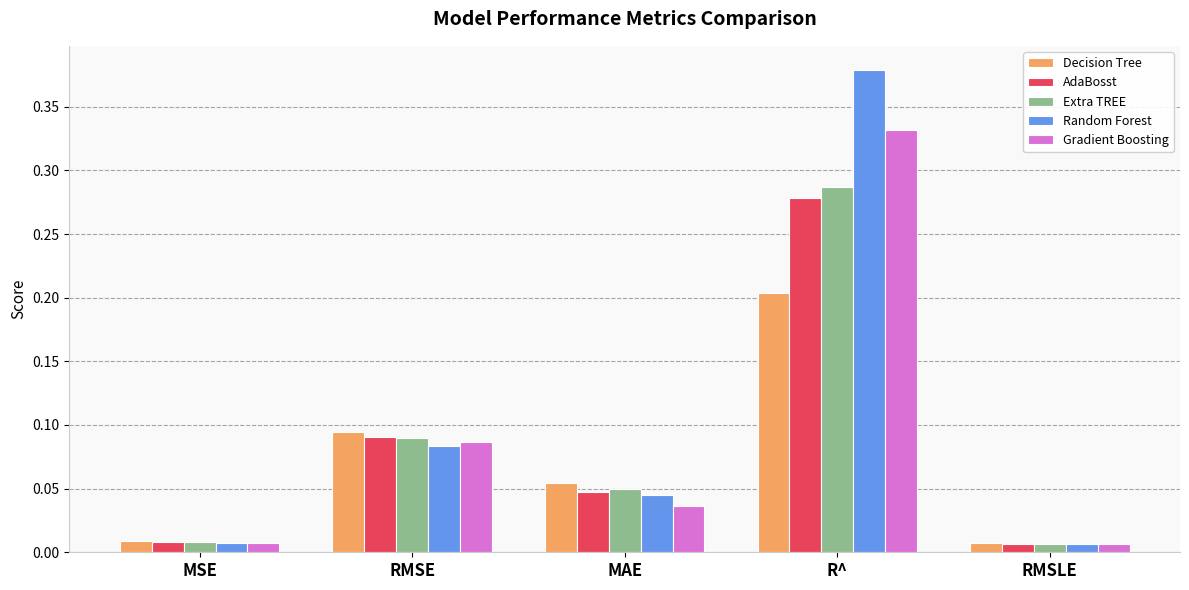

What position from the right is R^?

2